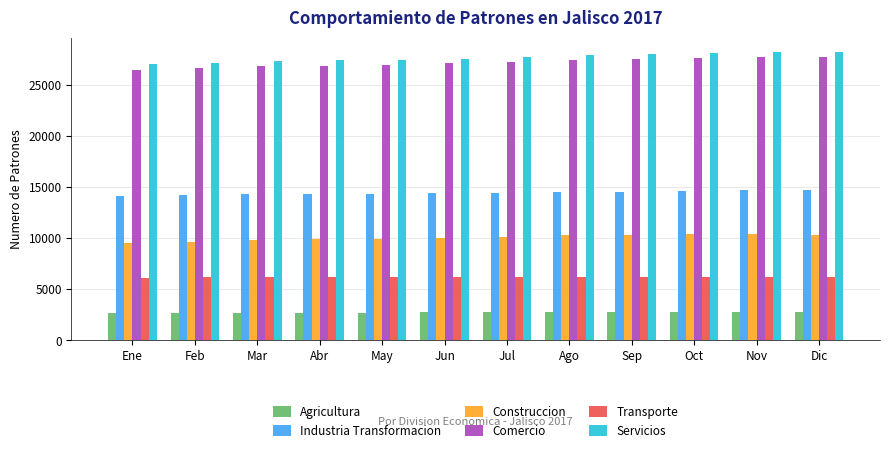

Count the number of data series in this chart.

6